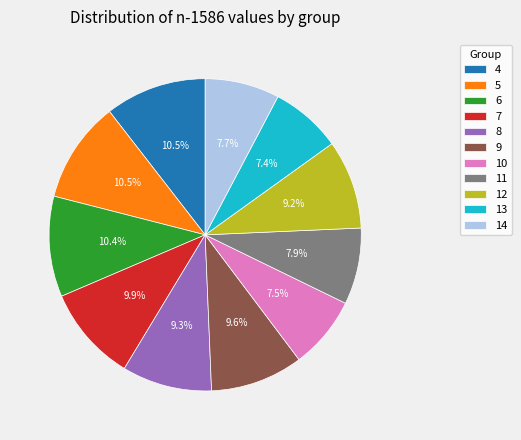

What percentage is the 8 slice, to the nearest percent?

9%